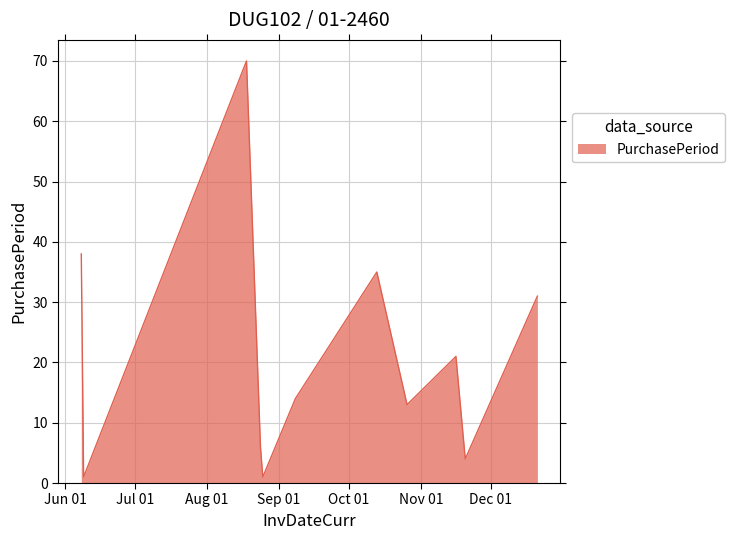

True or false: there are more than 1 points higher than both neighbors.

True